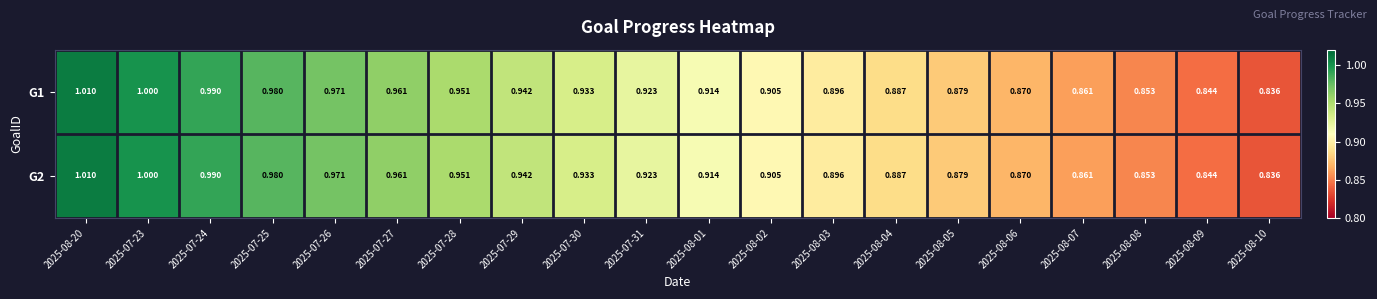

Is the value of G1 at 2025-07-30 greater than the value of G2 at 2025-08-09?

Yes